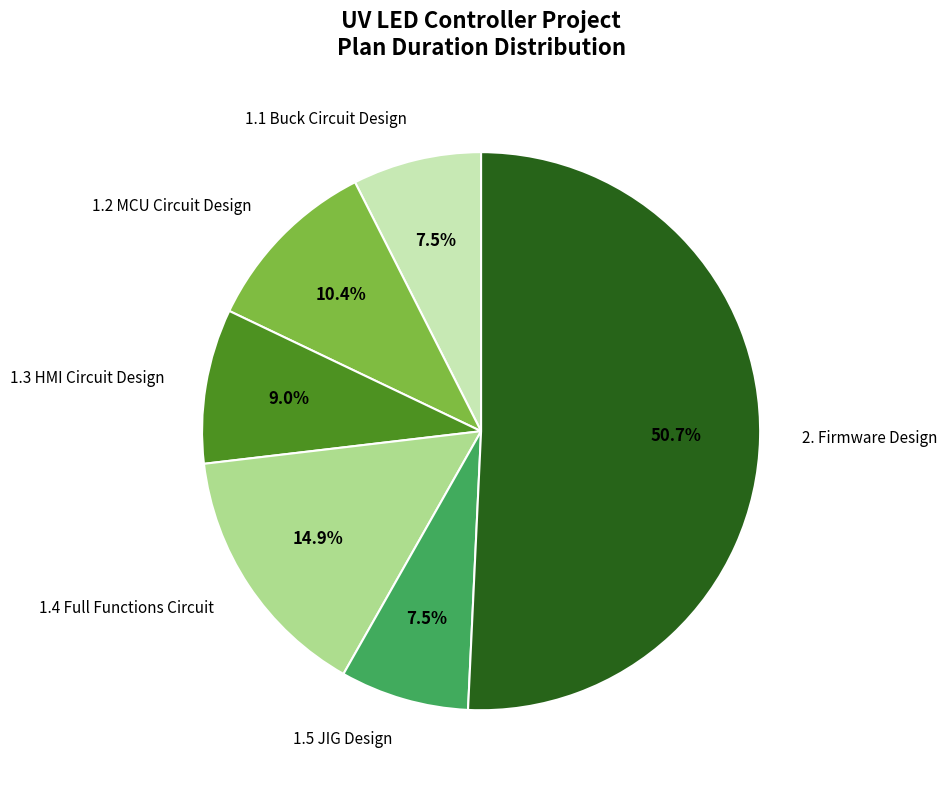

Does any single category account for the majority?

Yes